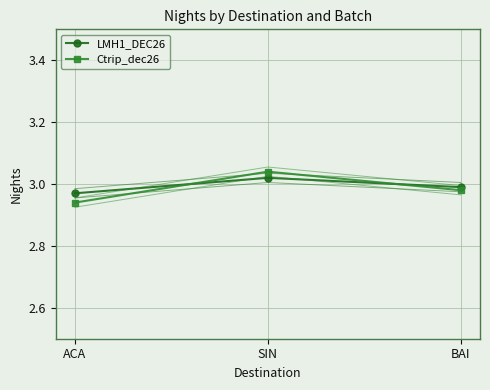

What is the average value of the LMH1_DEC26 series?

3.0